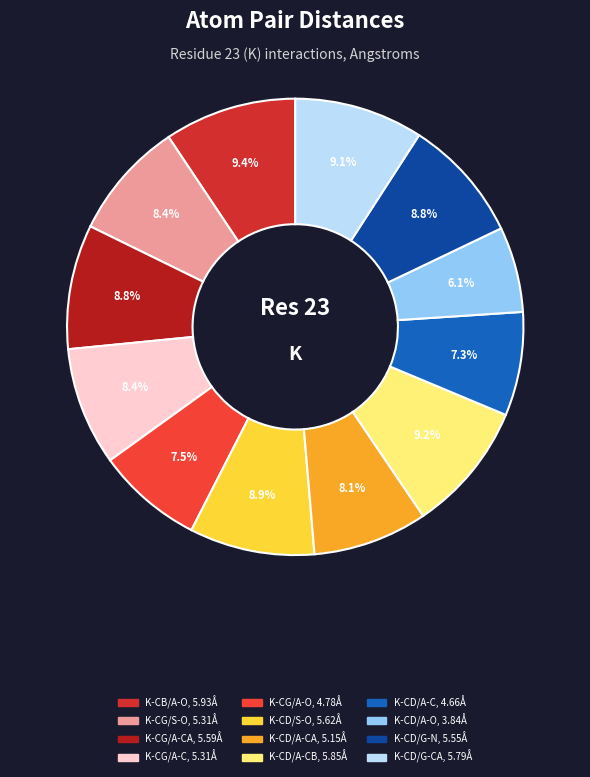

Which category has the smallest portion of the pie?

K-CD/A-O